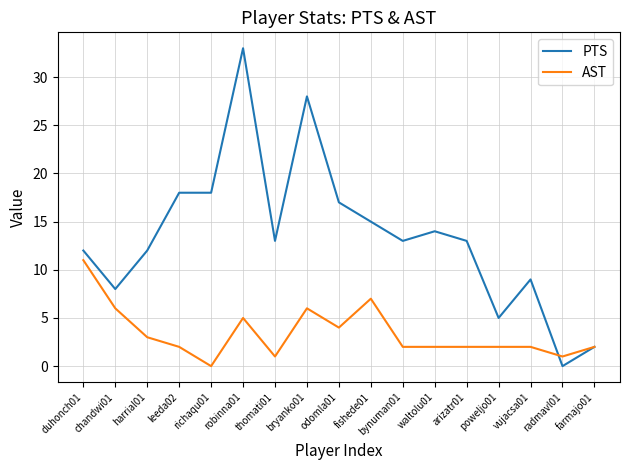

What is the greatest value displayed?

33